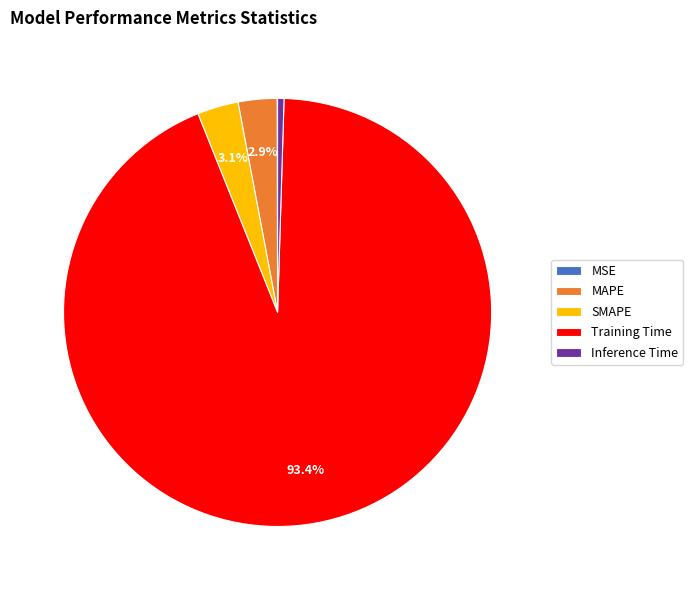

Is the sum of Inference Time and SMAPE greater than half?

No